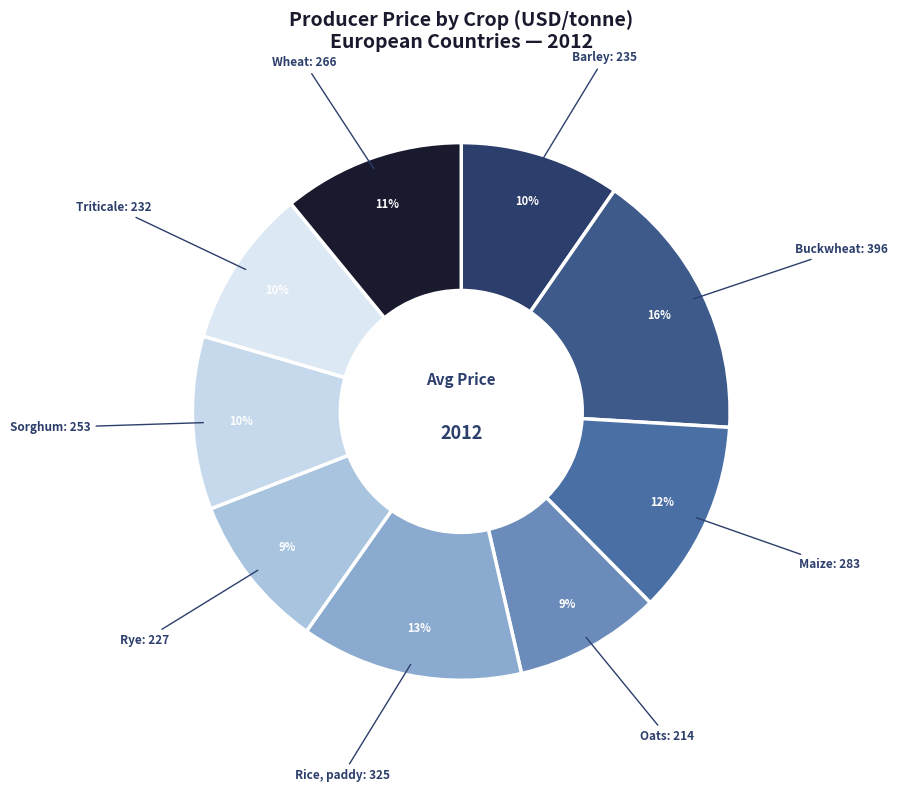

Rank the categories by value from highest to lowest.

Buckwheat, Rice, paddy, Maize, Wheat, Sorghum, Barley, Triticale, Rye, Oats